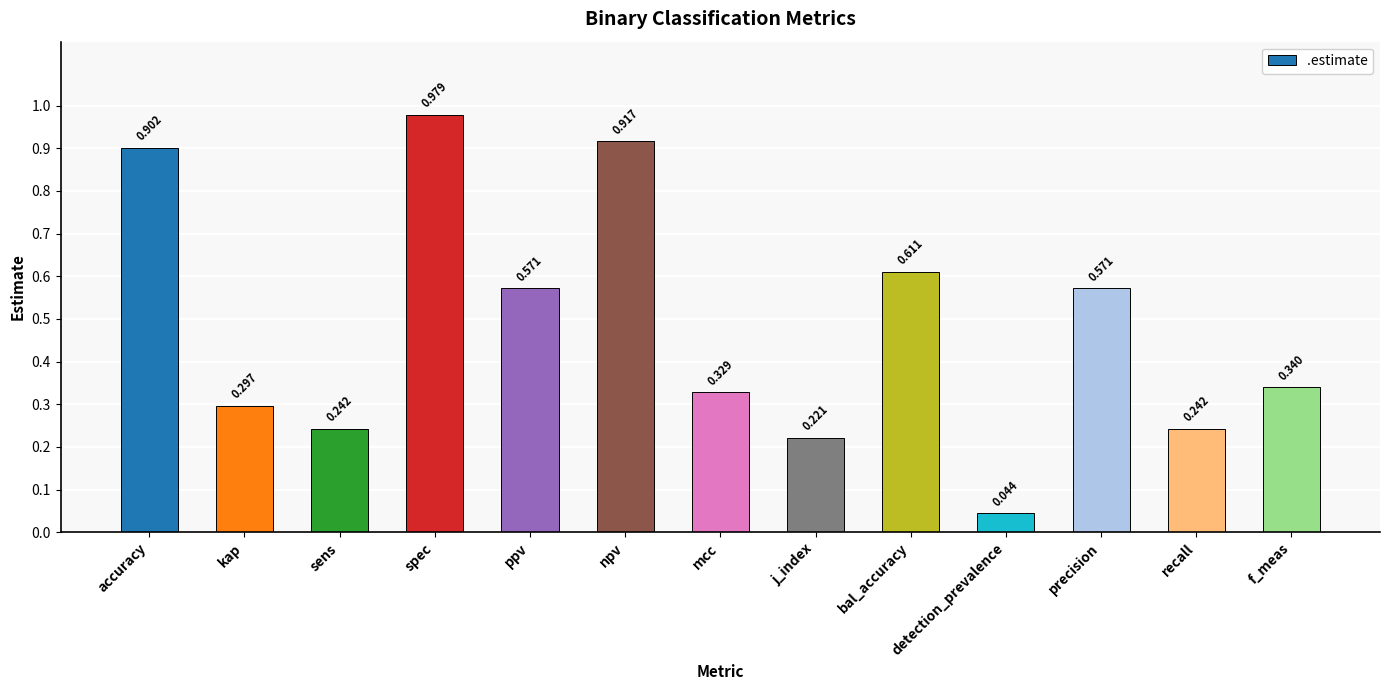

How many data points does each series have?

13